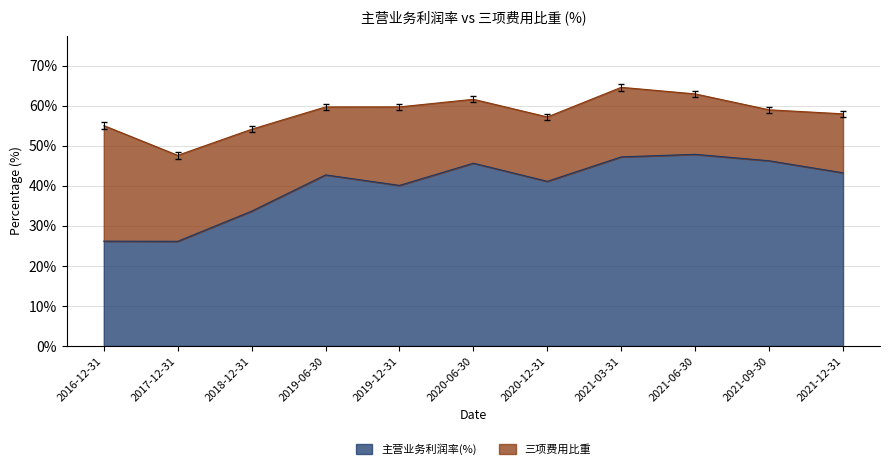

At which label is the value closest to 37?

2019-12-31